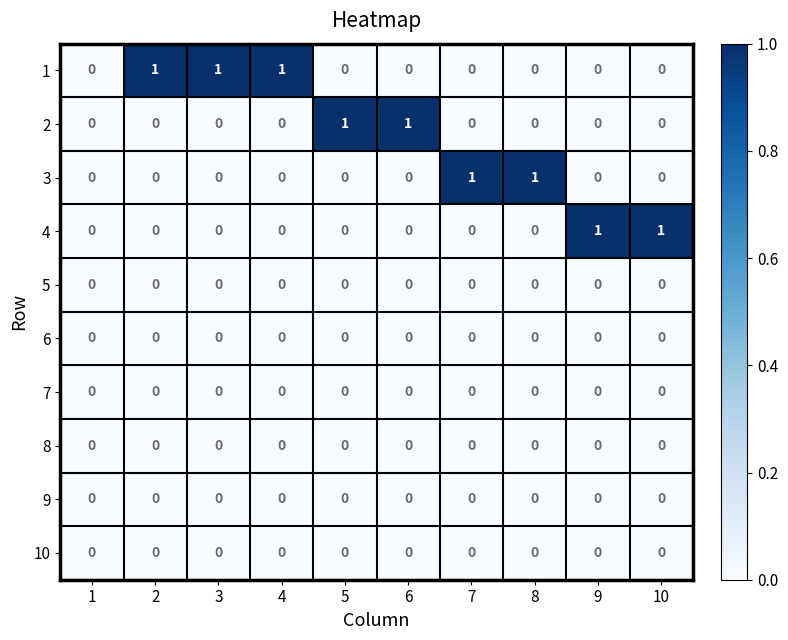

Is it true that 5 equals 0 at 1?

True